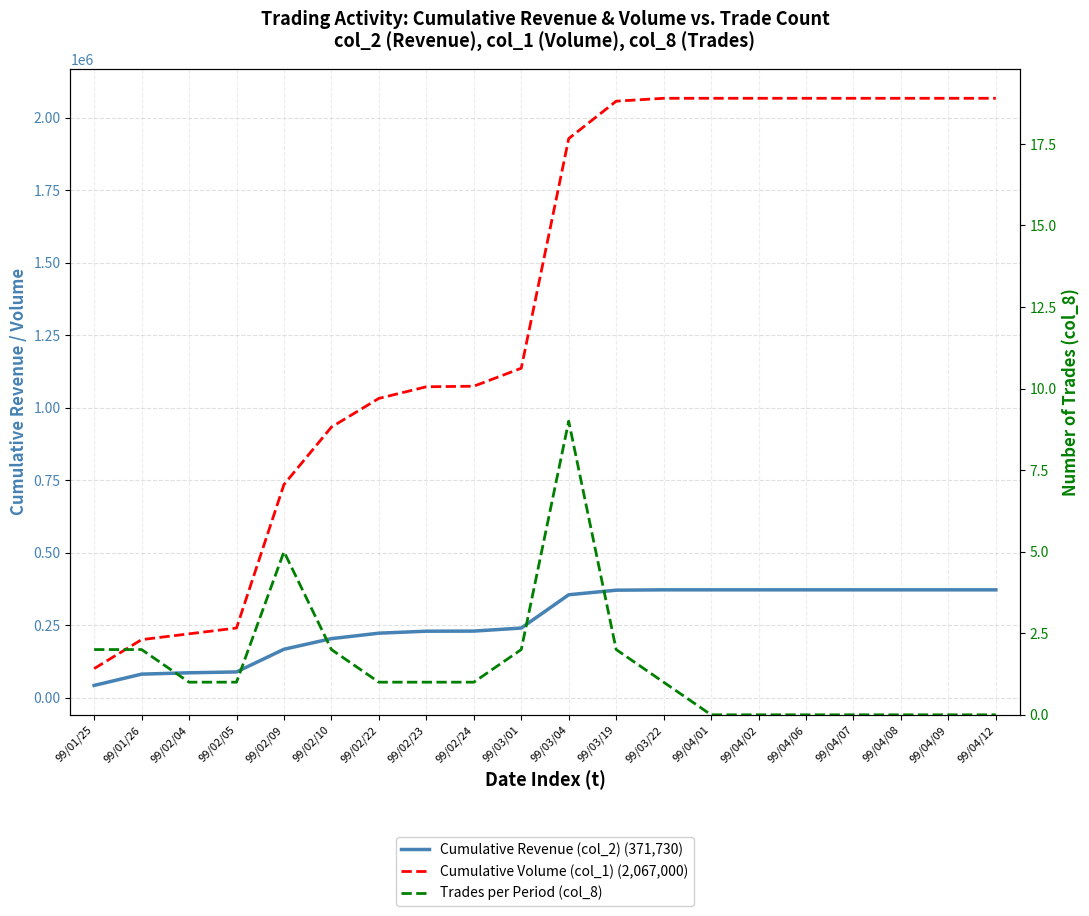

What is the label of the 16th point from the right?

99/02/09